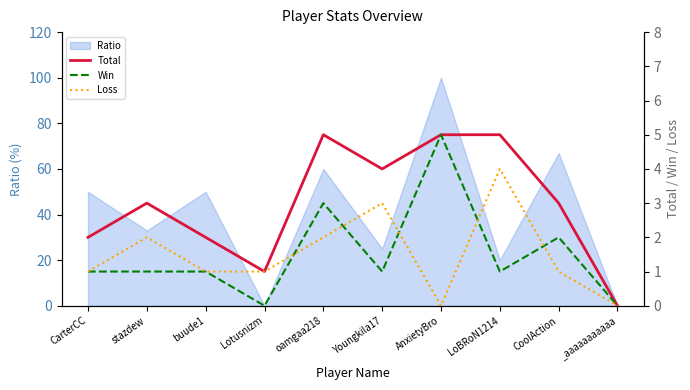

What is the sum of the Total values at CoolAction and stazdew?

6